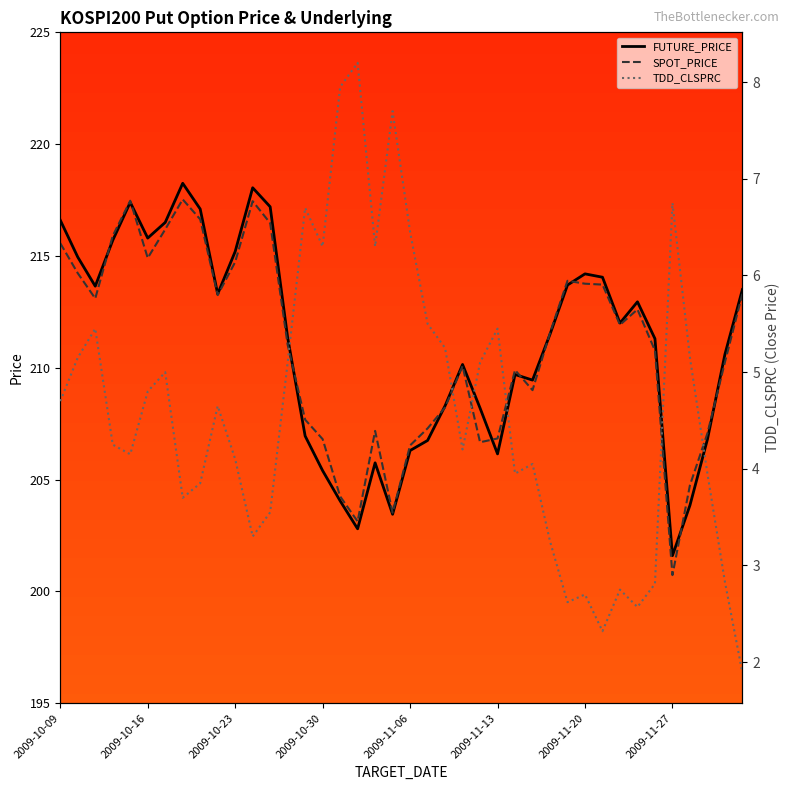

What is the difference between the highest and lowest values at 21?

201.8